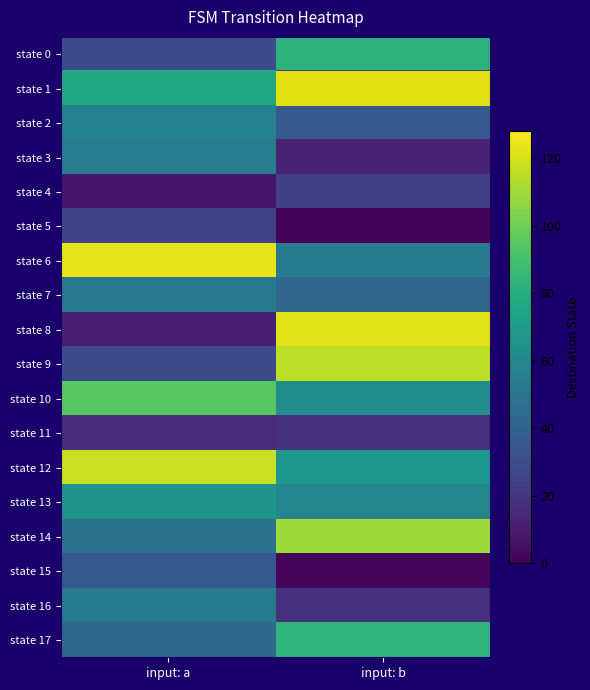

Reading right to left, transcribe all the data shown in this chart.

state 0: input: b=82	input: a=29
state 1: input: b=19	input: a=77
state 2: input: b=36	input: a=56
state 3: input: b=12	input: a=54
state 4: input: b=24	input: a=7
state 5: input: b=1	input: a=26
state 6: input: b=52	input: a=123
state 7: input: b=42	input: a=51
state 8: input: b=122	input: a=11
state 9: input: b=115	input: a=29
state 10: input: b=63	input: a=95
state 11: input: b=18	input: a=16
state 12: input: b=67	input: a=117
state 13: input: b=58	input: a=66
state 14: input: b=109	input: a=48
state 15: input: b=2	input: a=35
state 16: input: b=18	input: a=52
state 17: input: b=83	input: a=43